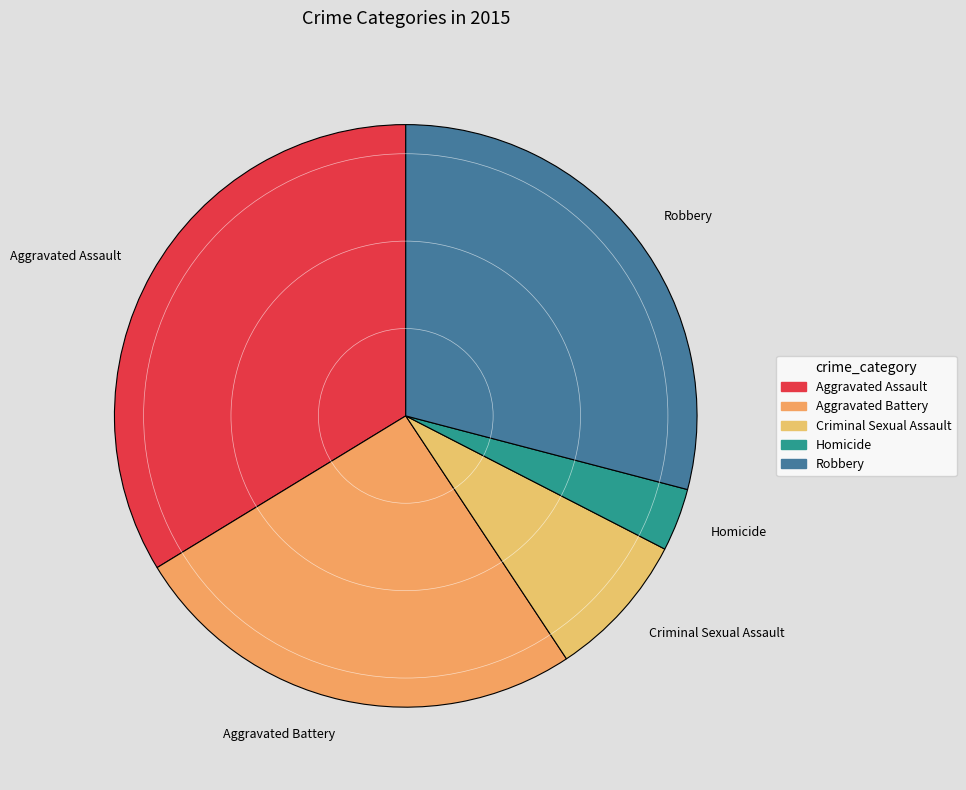

Which category has the smallest portion of the pie?

Homicide